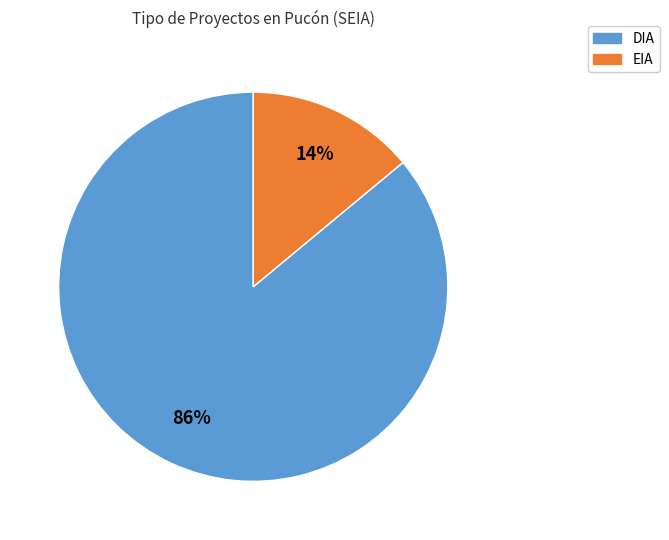

Between DIA and EIA, which is larger?

DIA